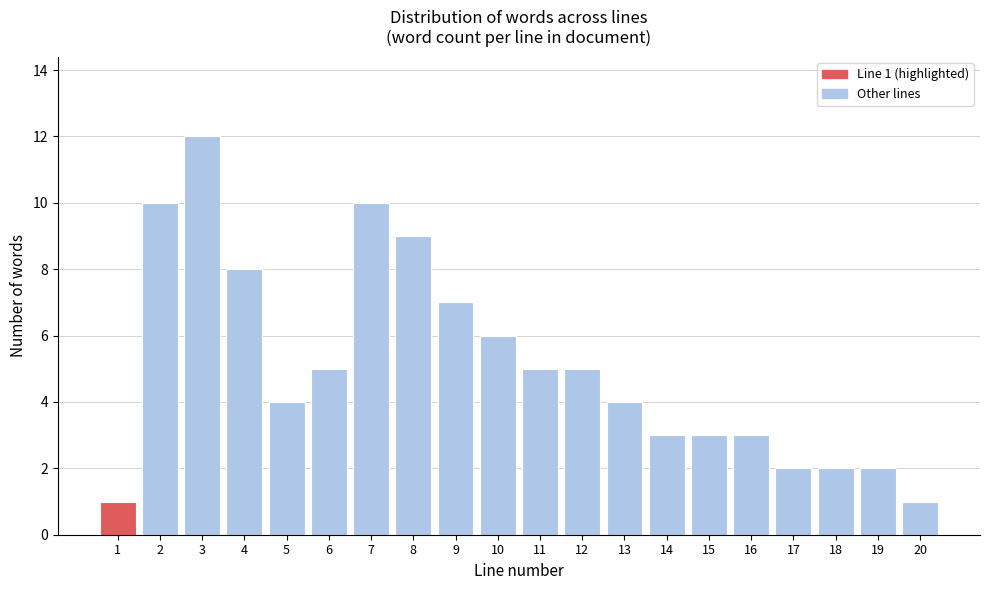

Reading left to right, transcribe all the data shown in this chart.

1=1	2=10	3=12	4=8	5=4	6=5	7=10	8=9	9=7	10=6	11=5	12=5	13=4	14=3	15=3	16=3	17=2	18=2	19=2	20=1